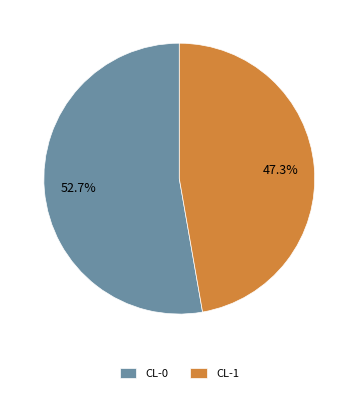

Rank the categories by value from highest to lowest.

CL-0, CL-1